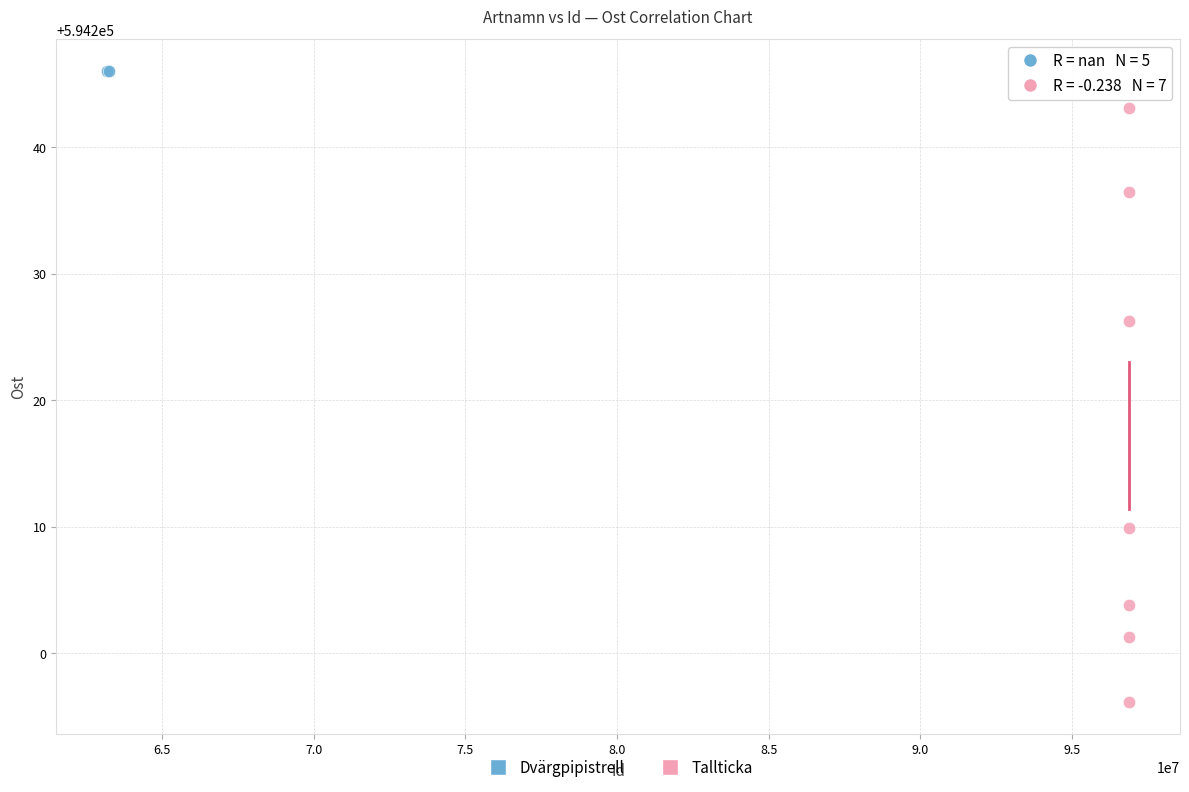

Which series contains the highest Y value?

Dvärgpipistrell